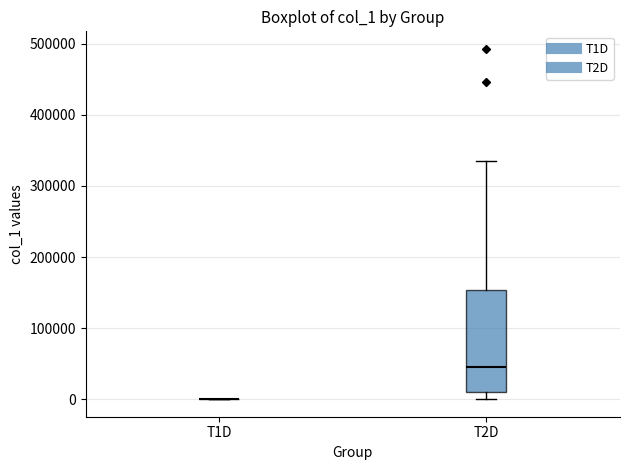

Reading left to right, transcribe this box plot: for each box, give where its median line is, the range the box spans, and where its two whiskers end, as read against the y-axis. The values are not printed on the chart, so give them approximately, as read against the axis.

T1D: box collapsed to a line at 0, whiskers 0 to 0
T2D: median 50000, box 10000 to 150000, whiskers 0 to 340000